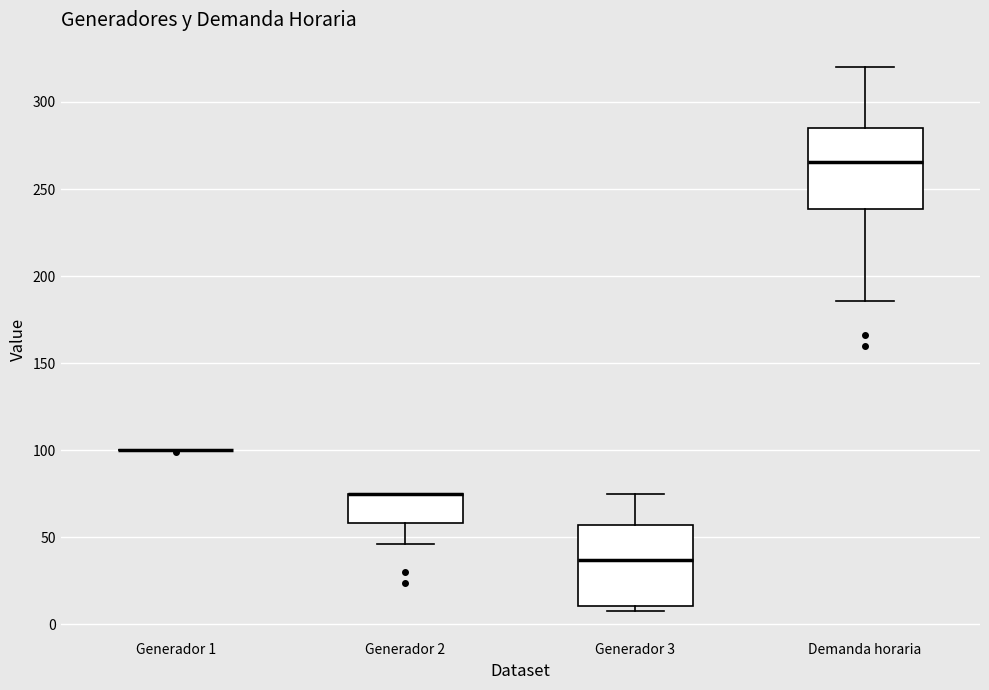

Reading left to right, transcribe this box plot: for each box, give where its median line is, the range the box spans, and where its two whiskers end, as read against the y-axis. The values are not printed on the chart, so give them approximately, as read against the axis.

Generador 1: box collapsed to a line at 100, whiskers 100 to 100
Generador 2: median 75 (drawn on the box's upper edge), box 60 to 75, whiskers 45 to 75
Generador 3: median 35, box 10 to 55, whiskers 10 (just below the box's lower edge) to 75
Demanda horaria: median 265, box 240 to 285, whiskers 185 to 320